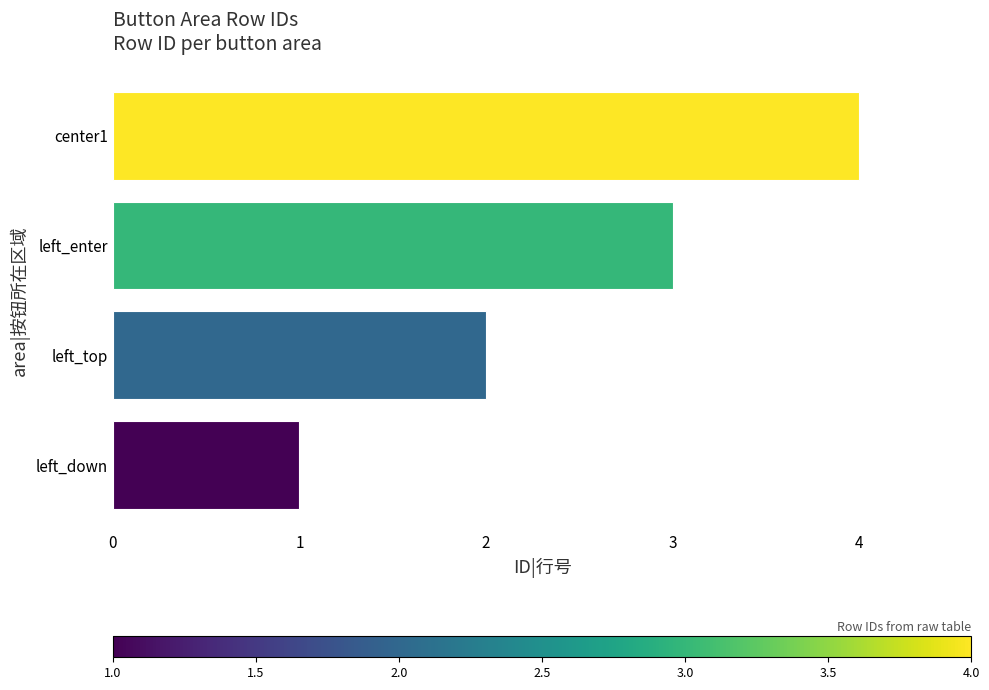

How many data points are less than 3?

2